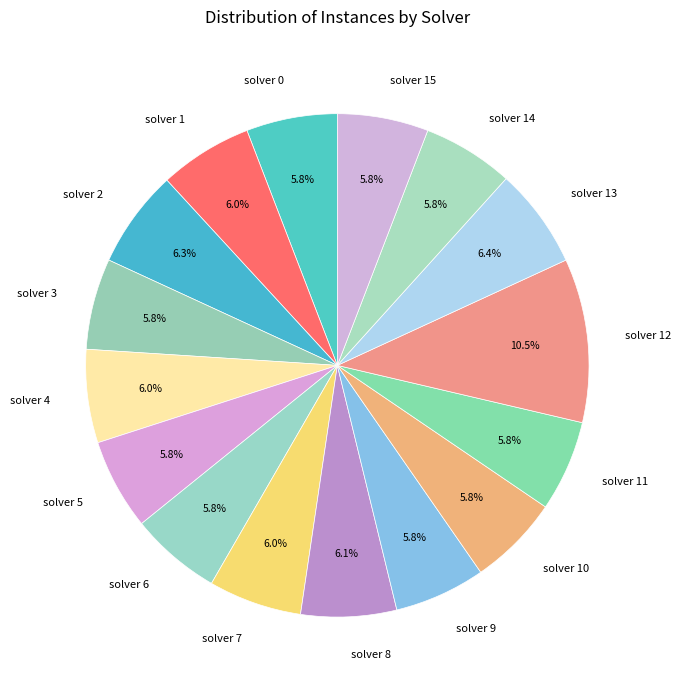

Count the number of slices in the pie.

16